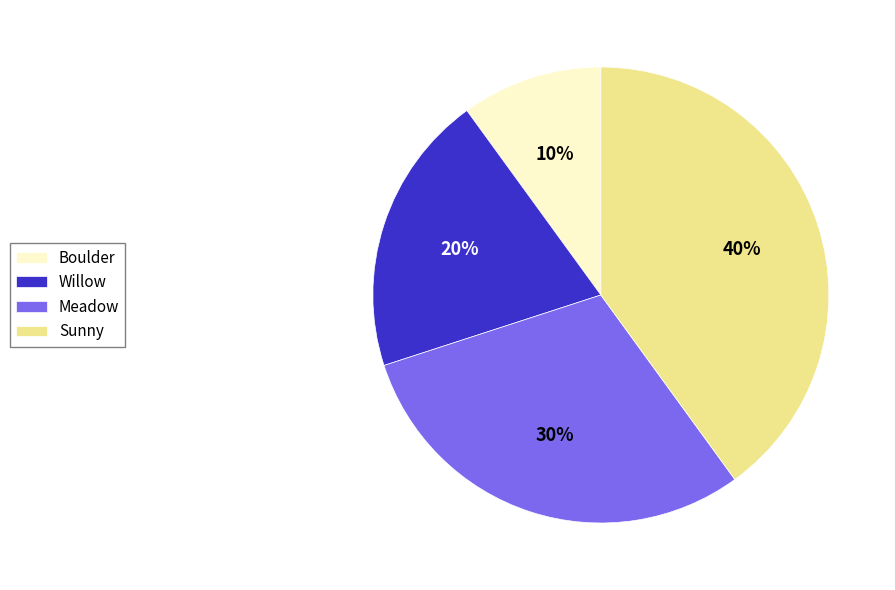

Does Willow account for over 50% of the chart?

No